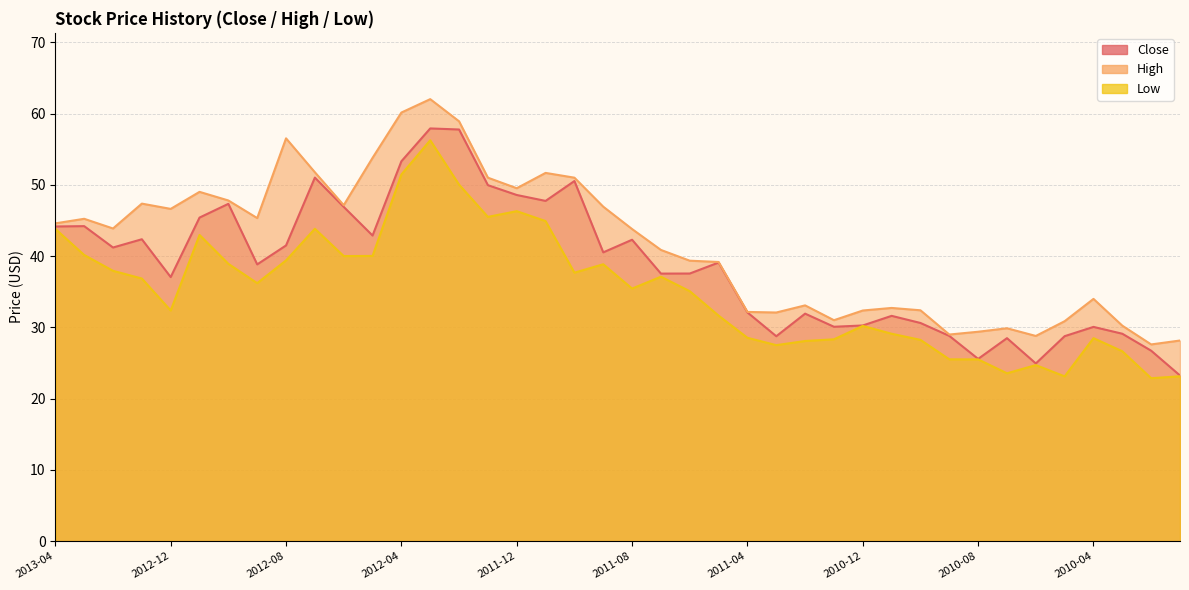

List the series in order of their peak value, lowest first.

Low, Close, High